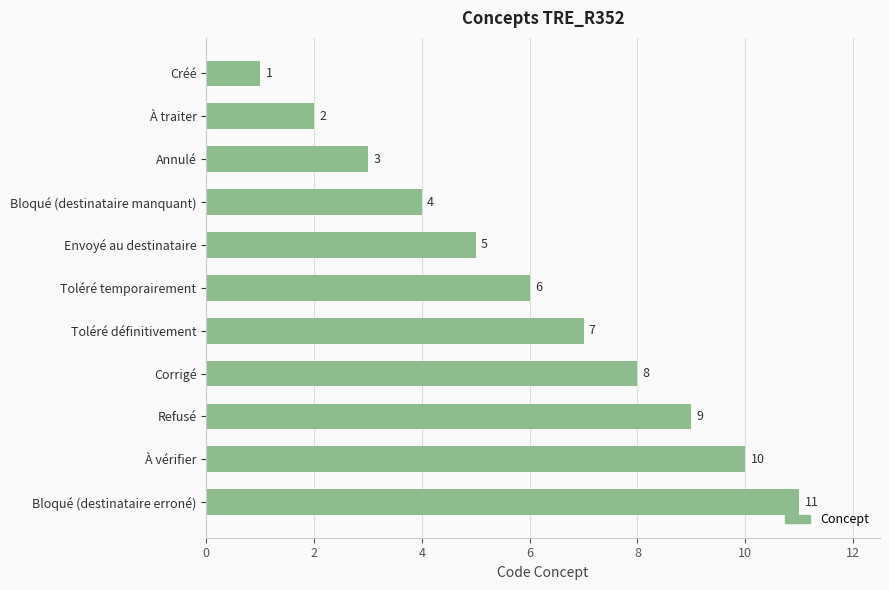

What value does the data have at Corrigé, to the nearest 10?

10